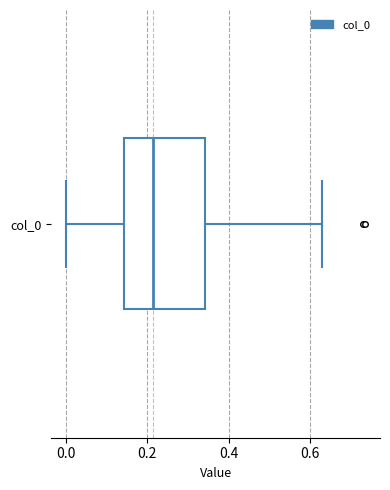

Read this box plot against the x-axis: the position of the median line, the range covered by the box, and the ends of both whiskers. The values are not printed on the chart, so give them approximately, as read against the axis.

median 0.22, box 0.14 to 0.34, whiskers 0.00 to 0.62